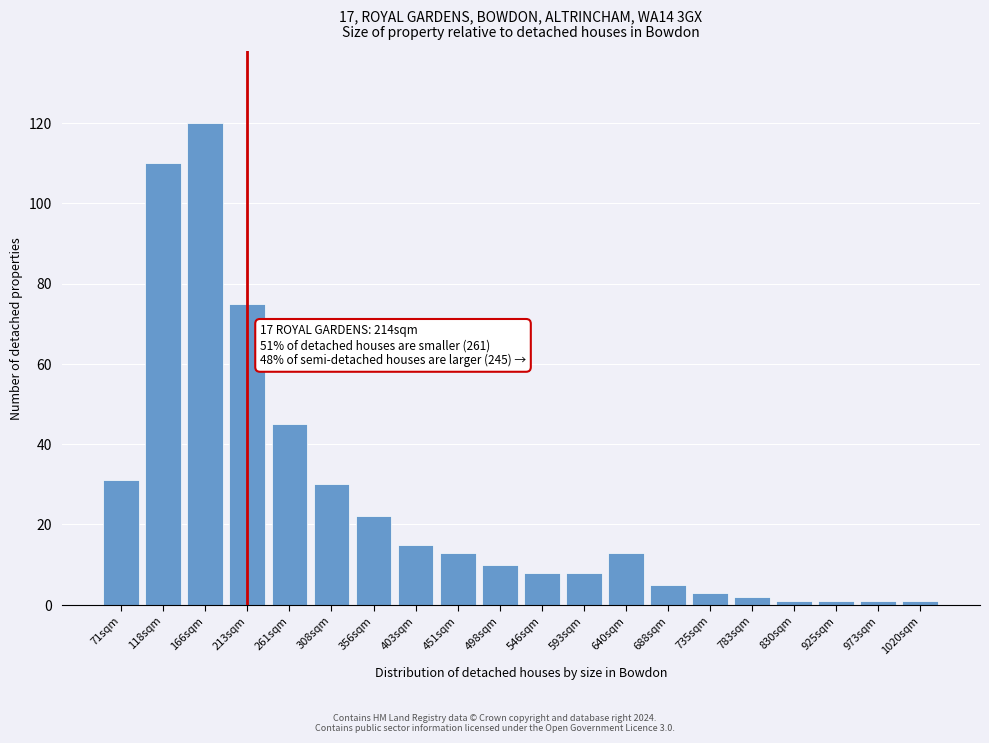

Reading right to left, transcribe all the data shown in this chart.

1	1	1	1	2	3	5	13	8	8	10	13	15	22	30	45	75	120	110	31